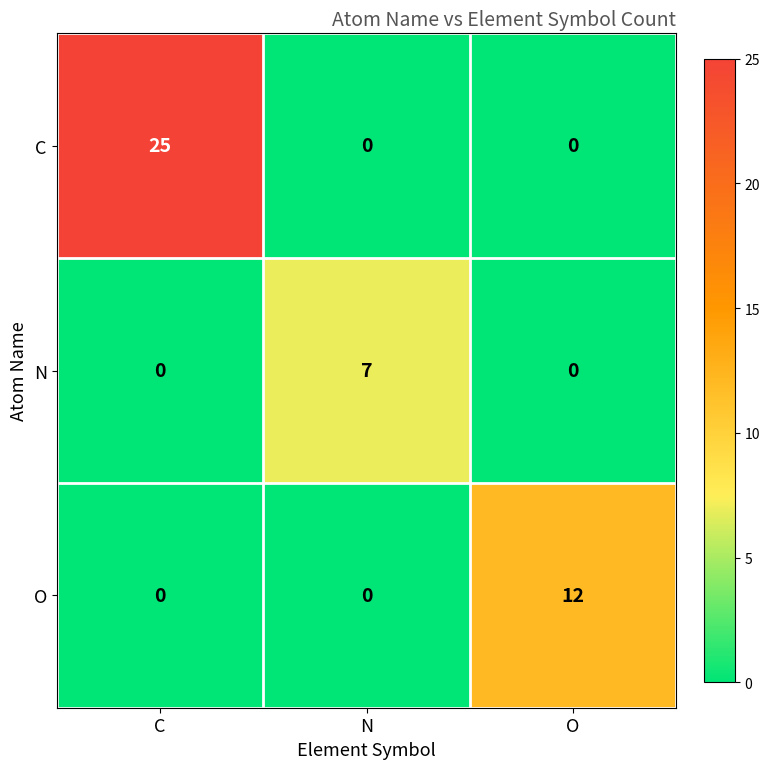

Which series has the largest total across all categories?

C